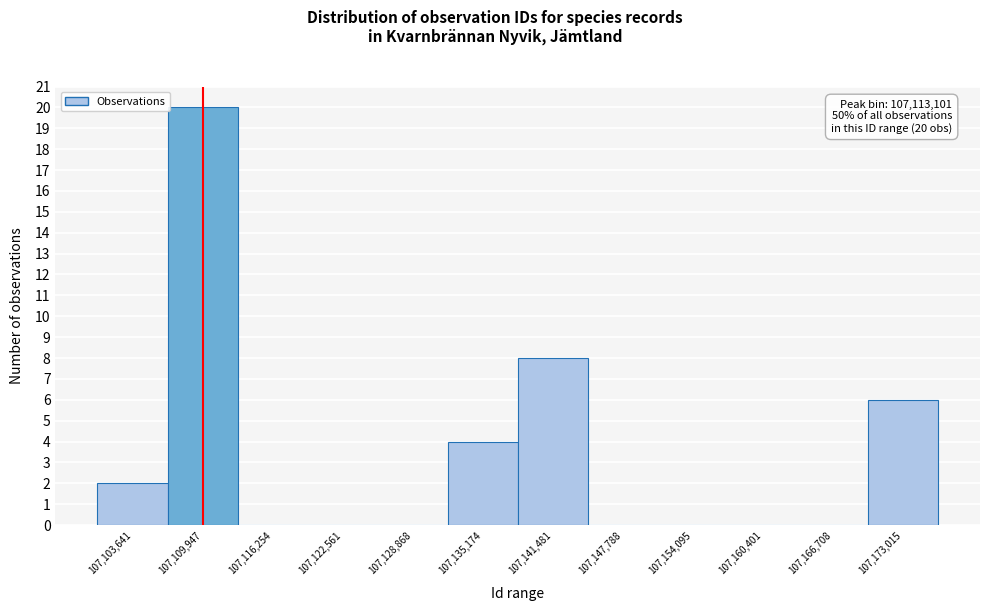

Reading left to right, extract all data points from this chart.

107,103,641=2	107,109,947=20	107,116,254=0	107,122,561=0	107,128,868=0	107,135,174=4	107,141,481=8	107,147,788=0	107,154,095=0	107,160,401=0	107,166,708=0	107,173,015=6